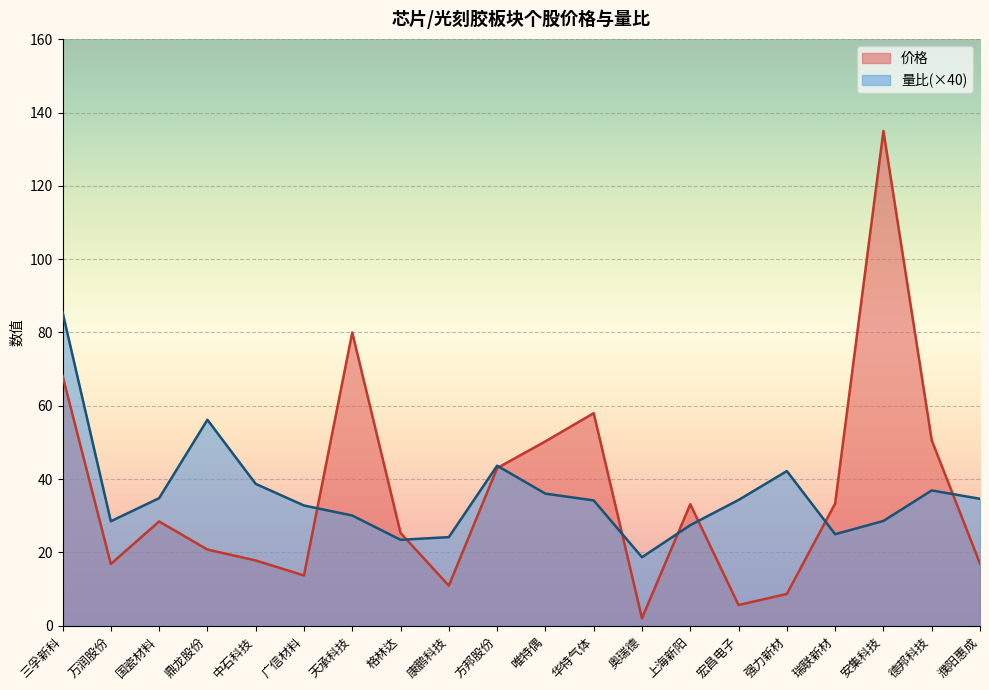

What is the label of the 14th point from the right?

天承科技